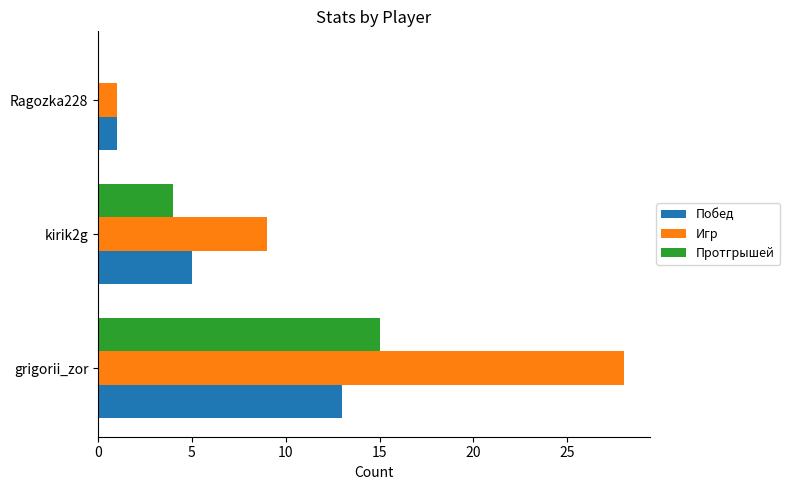

What is the greatest value displayed?

28